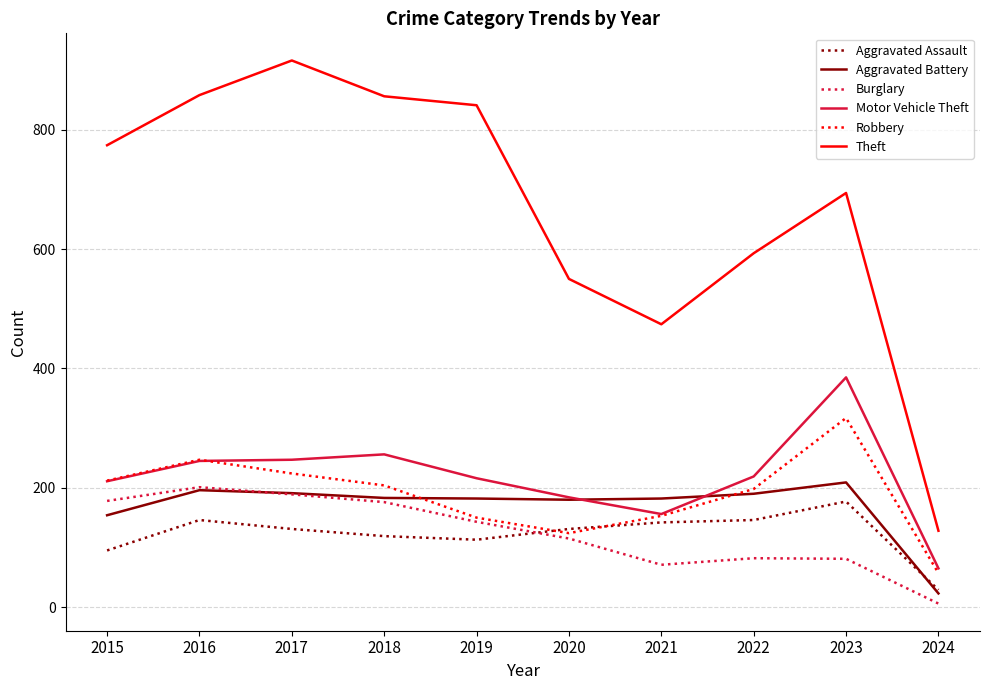

True or false: Motor Vehicle Theft and Theft intersect in this chart.

False